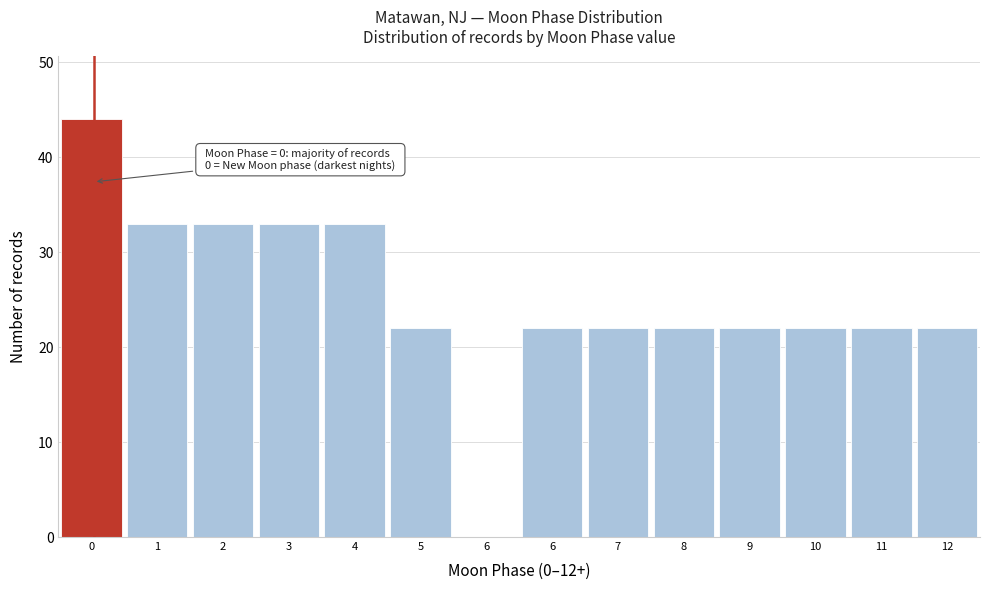

How many positive values are there?

13